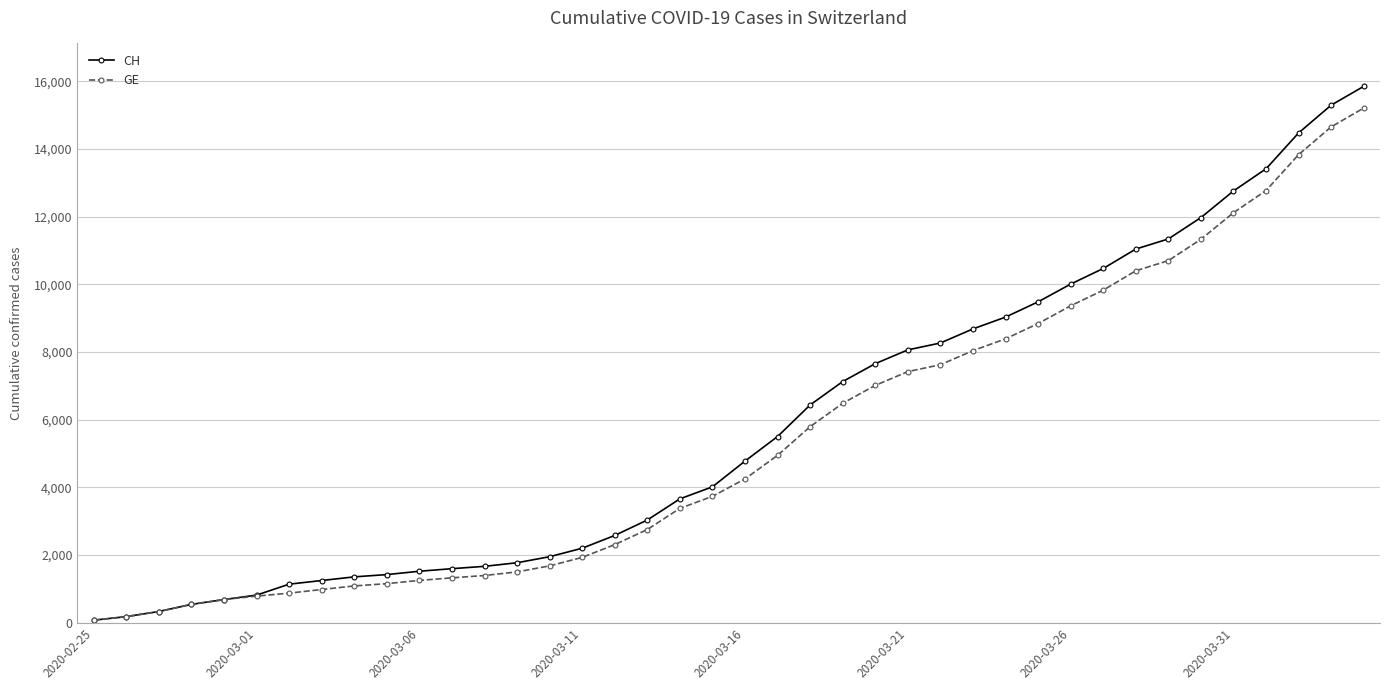

At how many categories does at least one series exceed 2108?

25